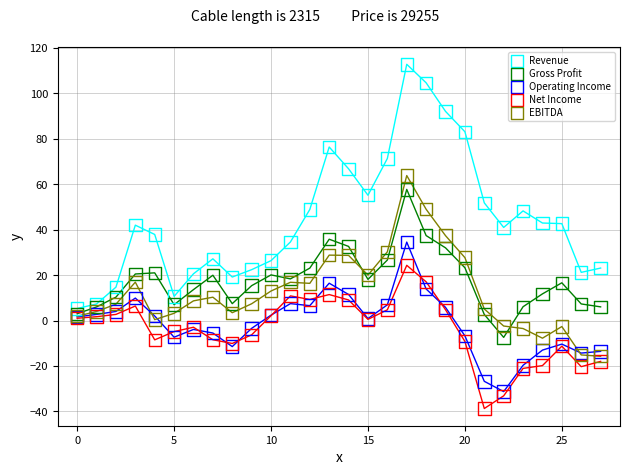

Which series contains the highest Y value?

Revenue